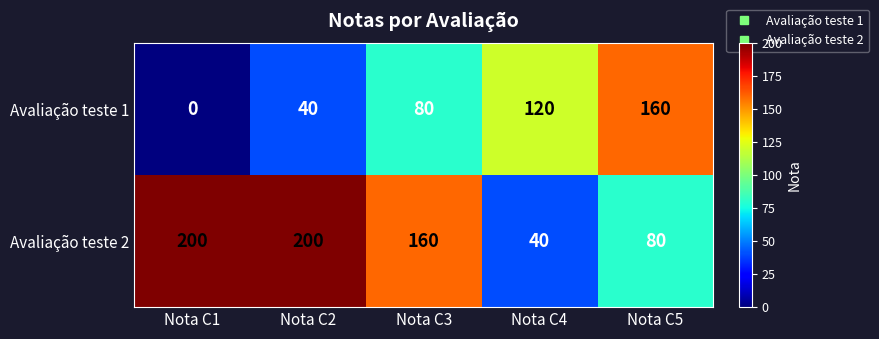

How many Avaliação teste 2 values are between 80 and 200?

4